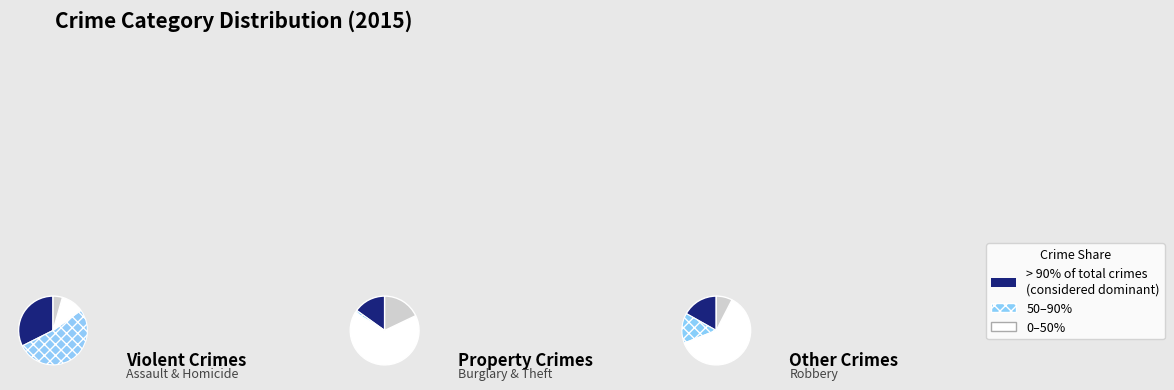

True or false: Aggravated Battery accounts for 18% of the total.

False